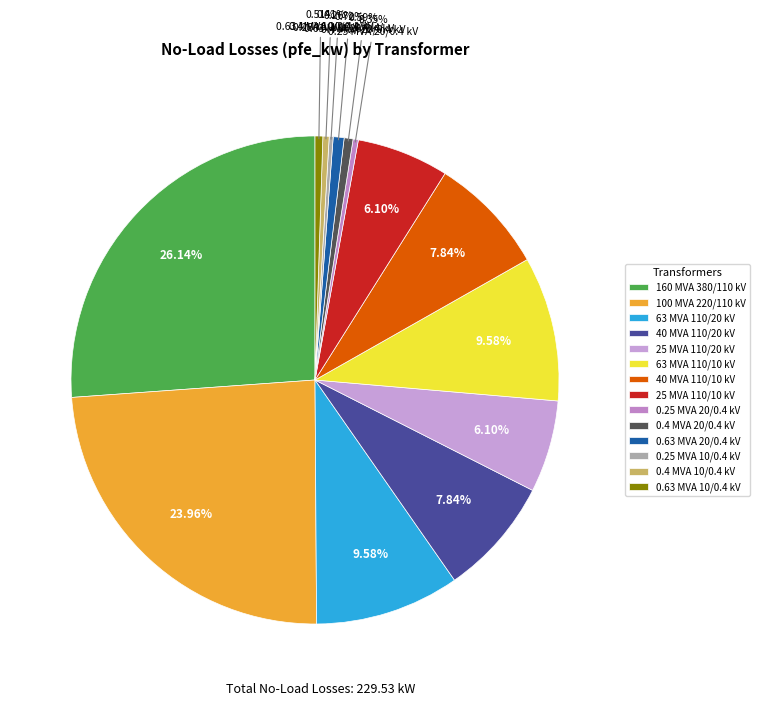

What percentage is the 0.63 MVA 20/0.4 kV slice, to the nearest percent?

1%